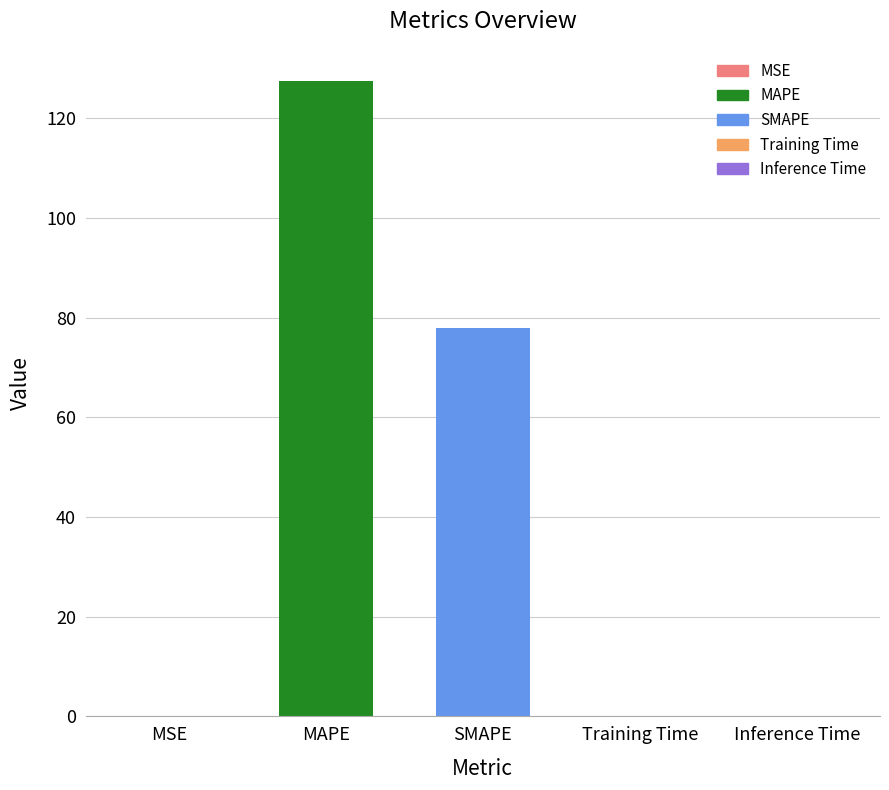

What is the average value?

41.1